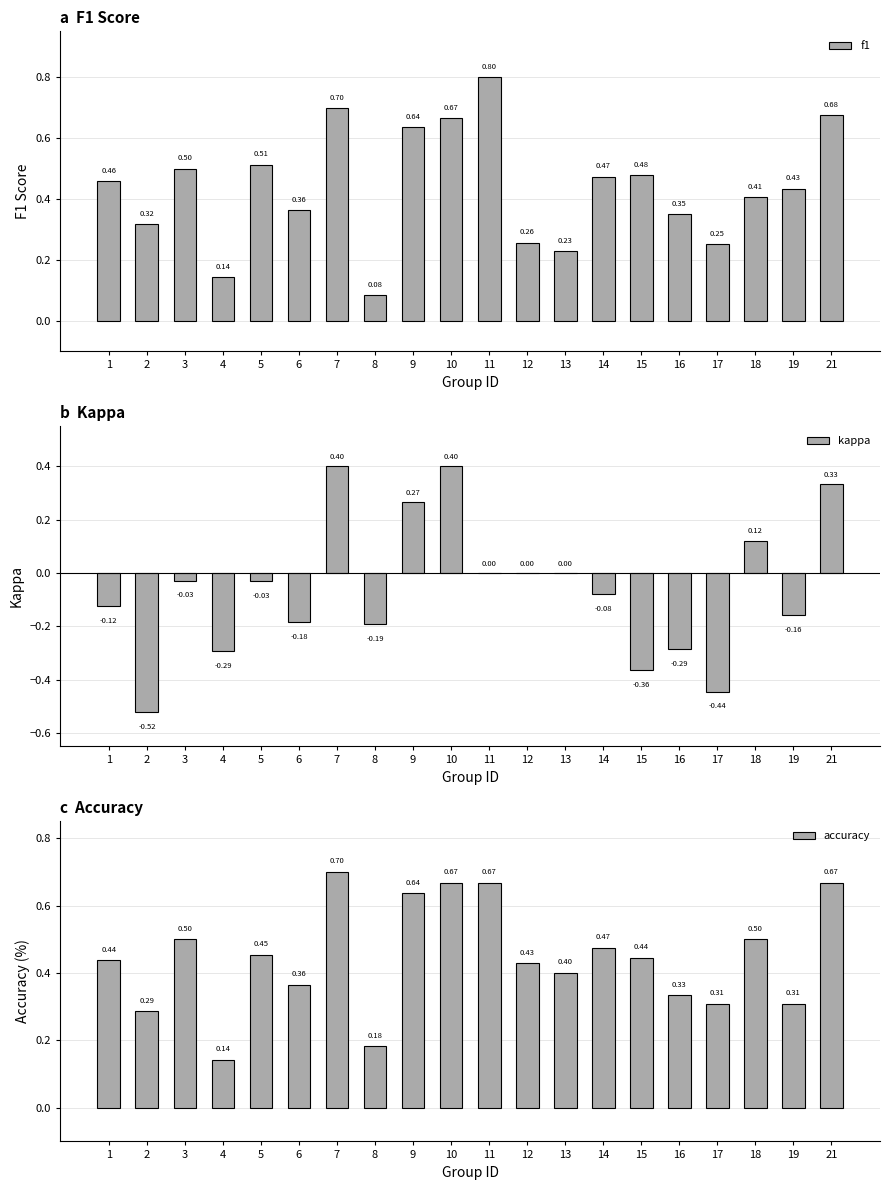

Which series has the widest spread of values?

kappa